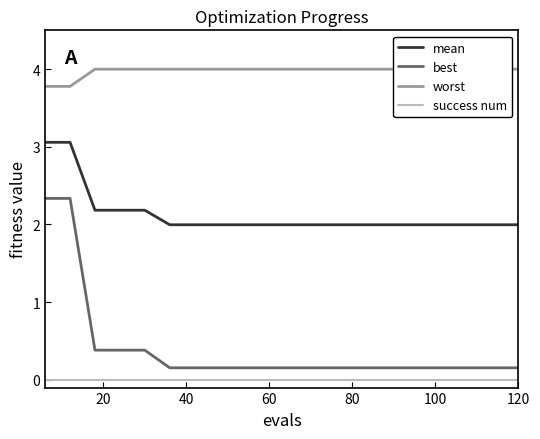

True or false: mean and best intersect in this chart.

False